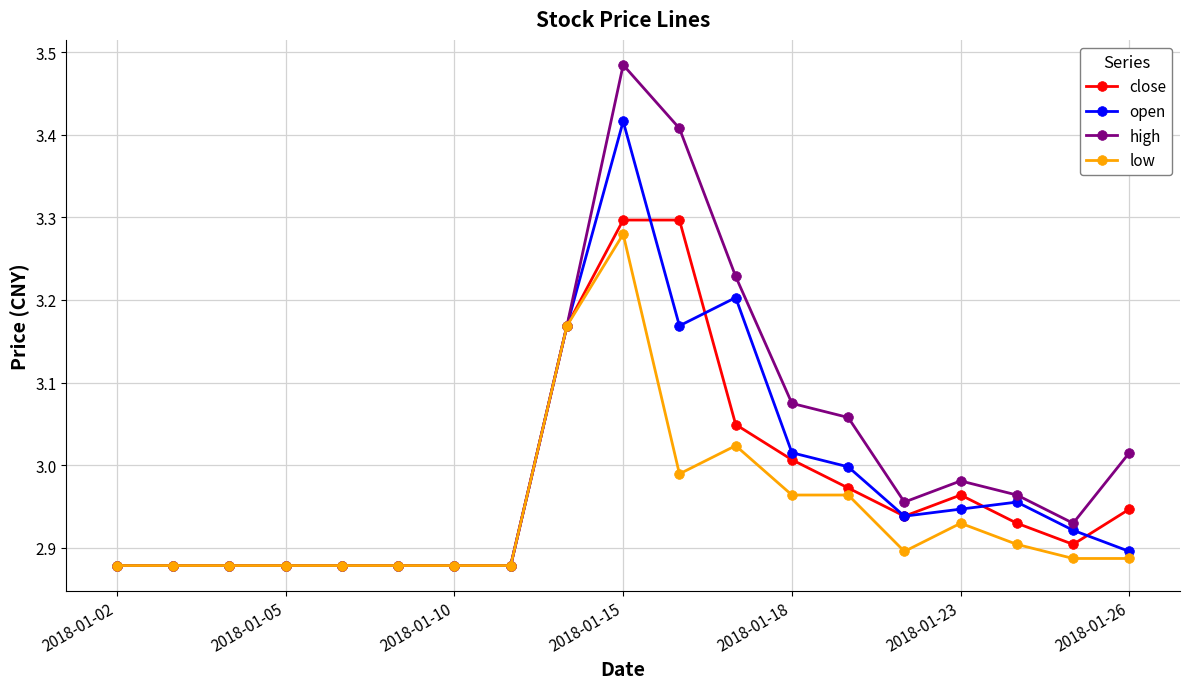

Which series has the widest spread of values?

high